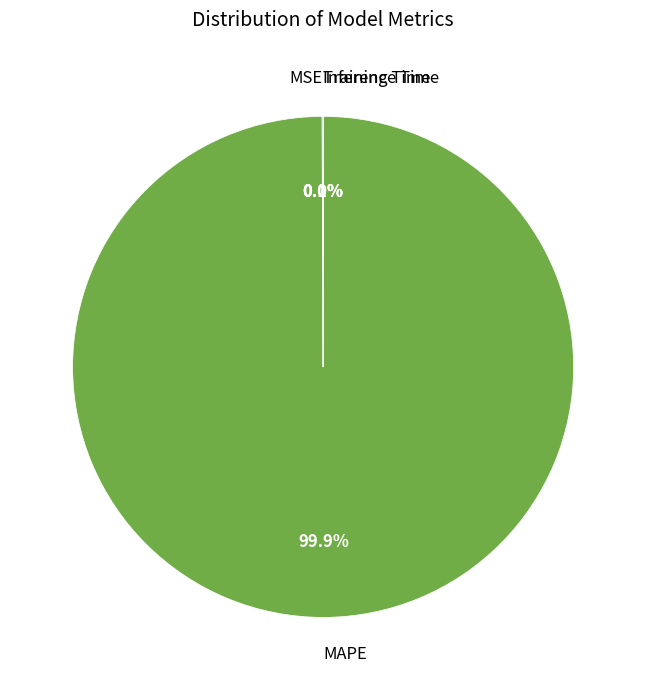

Which slice is the largest?

MAPE